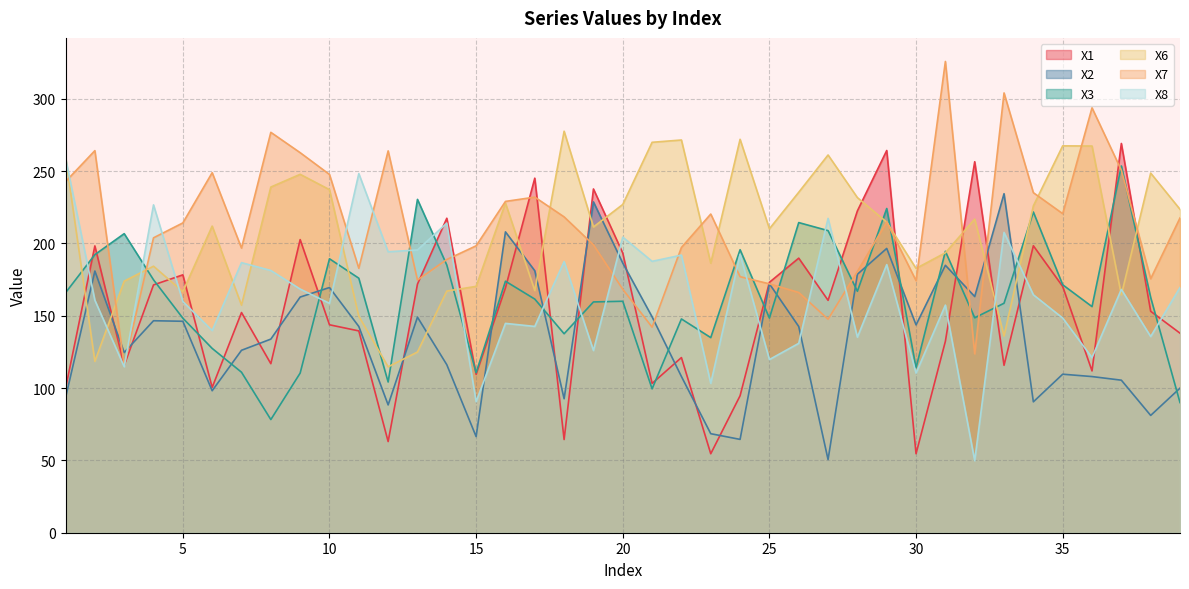

The X1 series shows 129.8 at 34. True or false?

False